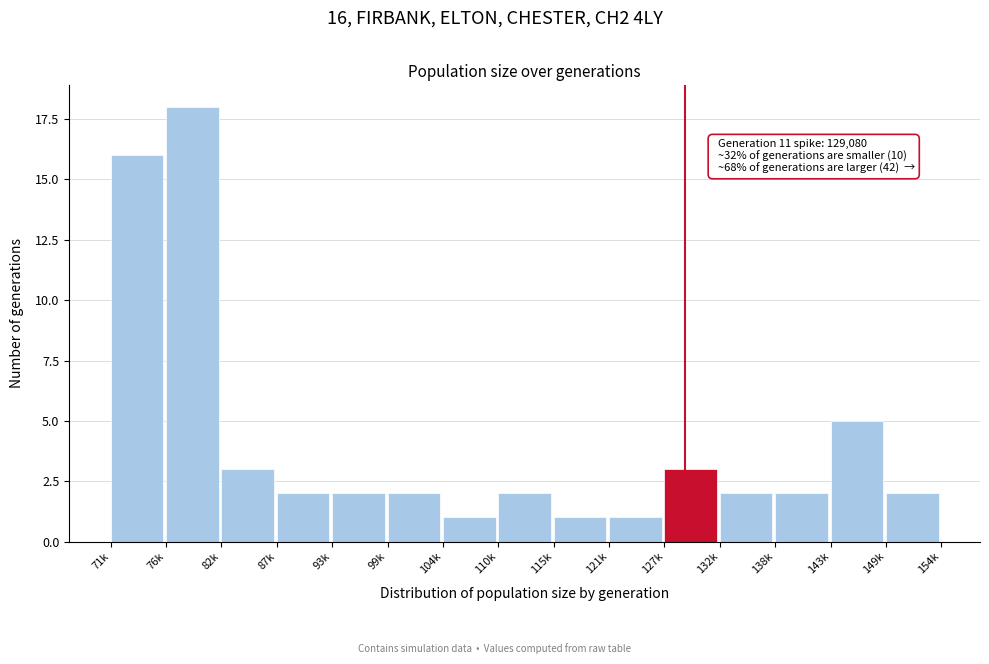

Reading left to right, what are all the values shown in this chart?

16	18	3	2	2	2	1	2	1	1	3	2	2	5	2